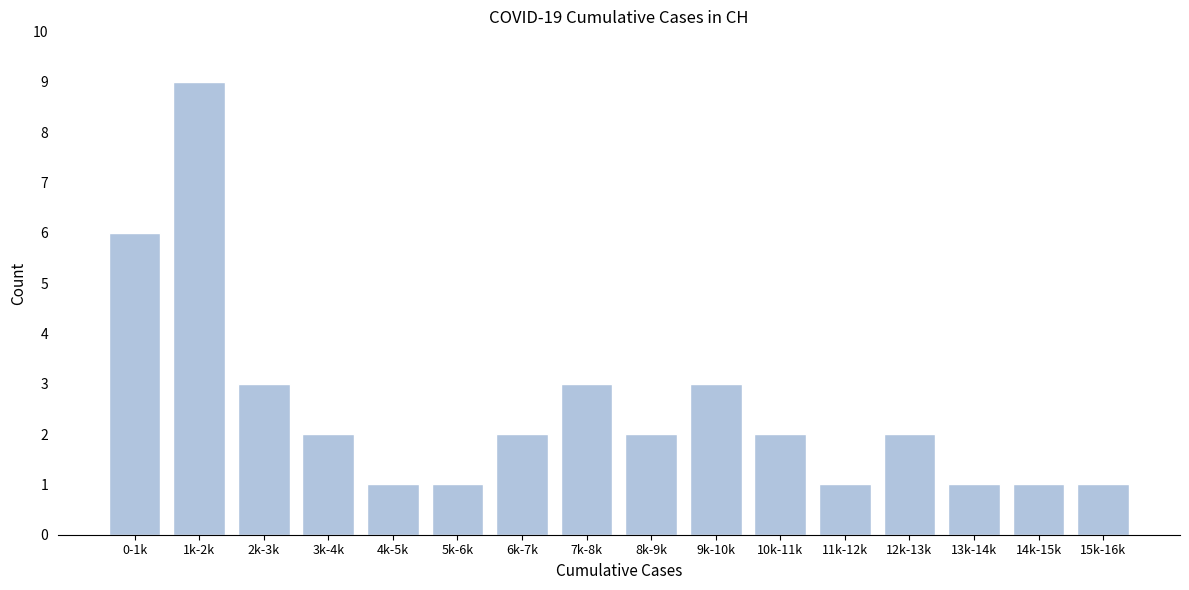

Reading left to right, what are all the values shown in this chart?

6	9	3	2	1	1	2	3	2	3	2	1	2	1	1	1